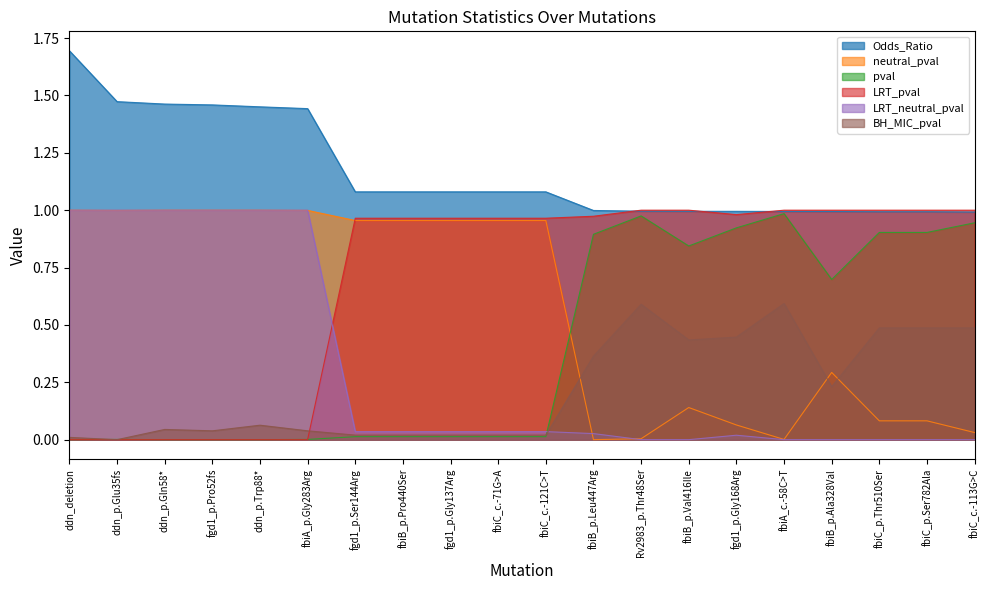

How many interior local peaks does the LRT_neutral_pval series have?

3